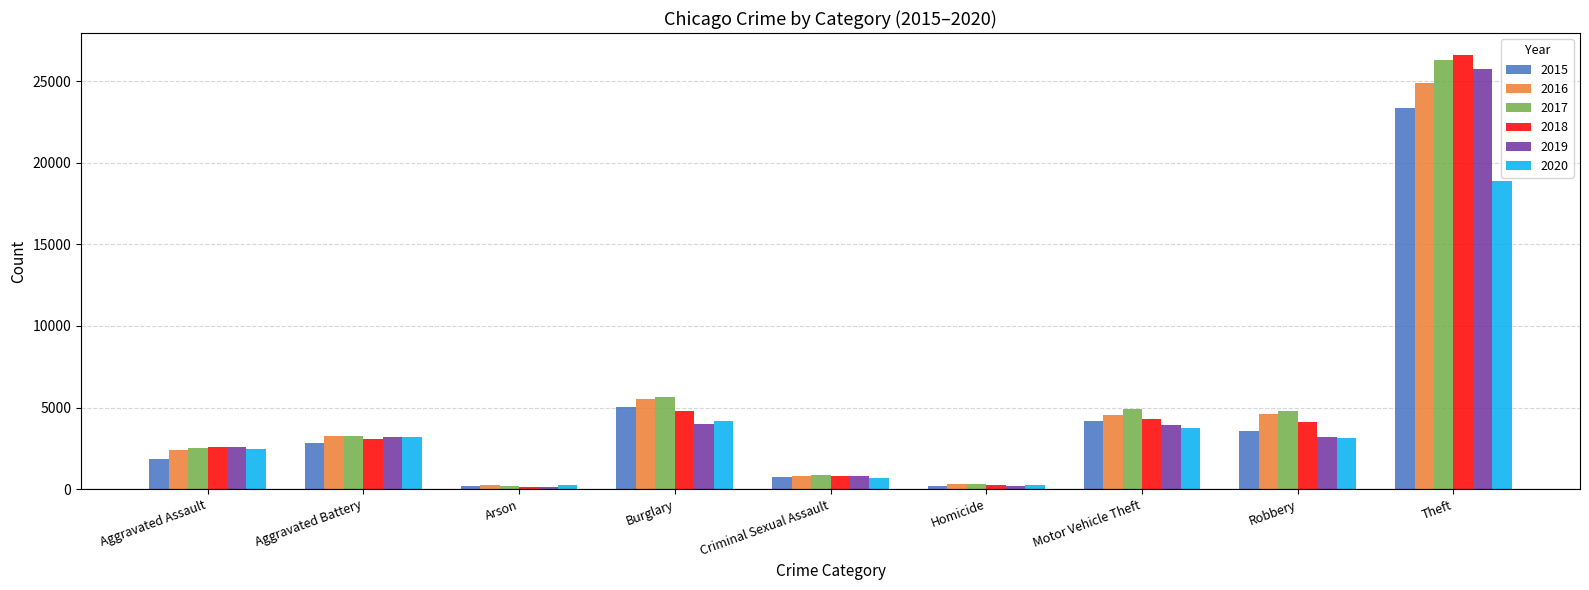

The 2015 series shows 174 at Arson. True or false?

True